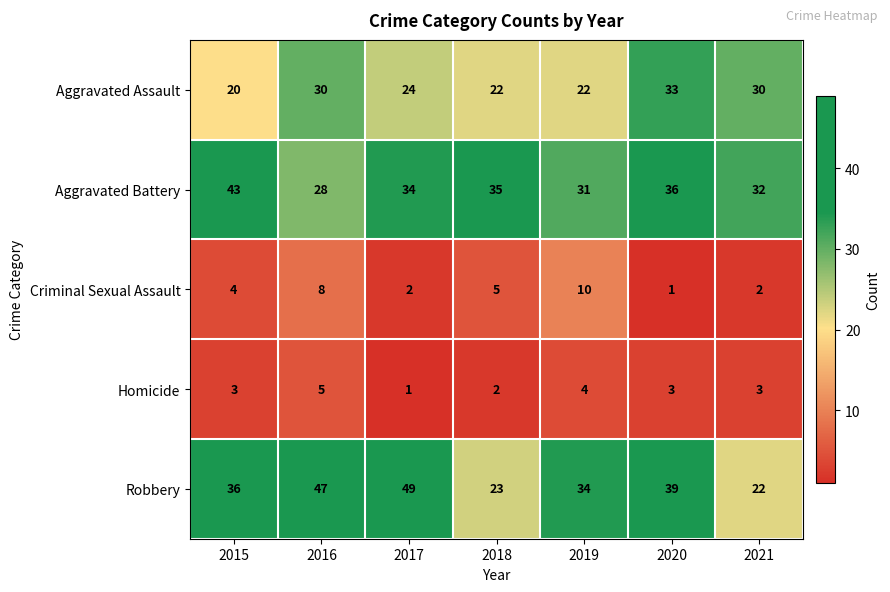

What is the difference between the maximum and minimum values in the Robbery series?

27